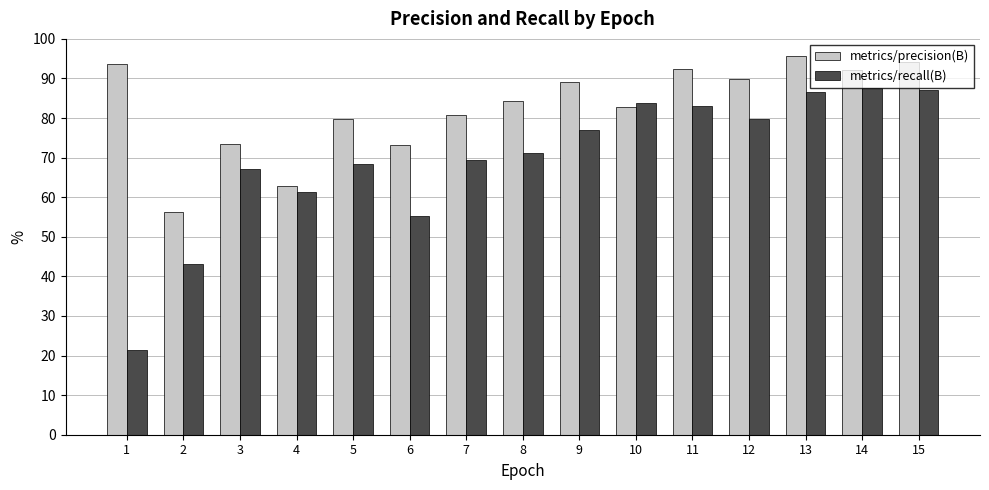

What is the total value across all series at 6?

128.4